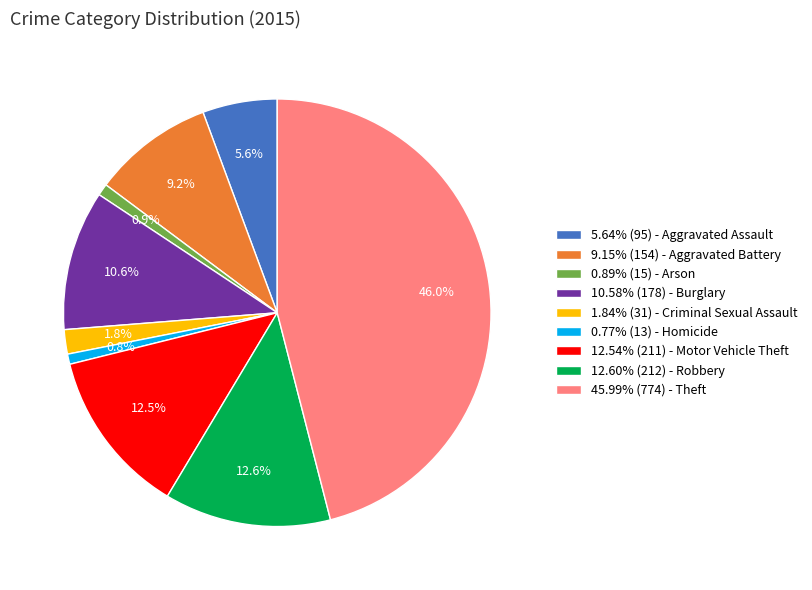

What is the ratio of the value at 45.99% (774) - Theft to the value at 9.15% (154) - Aggravated Battery?

5.0